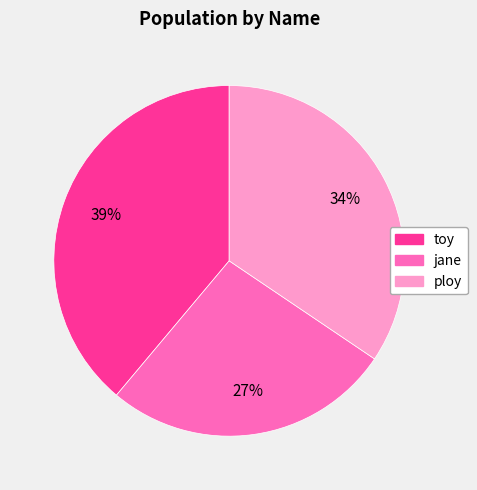

Combined, do toy and jane account for over 50%?

Yes